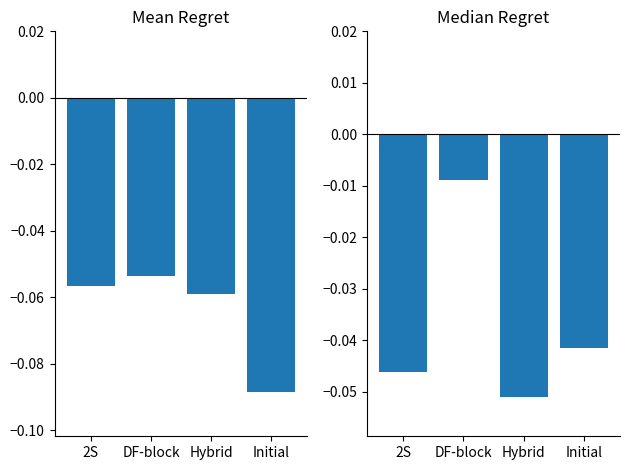

What is the value of the Mean Metric bar at the 3rd from the left?

-0.1